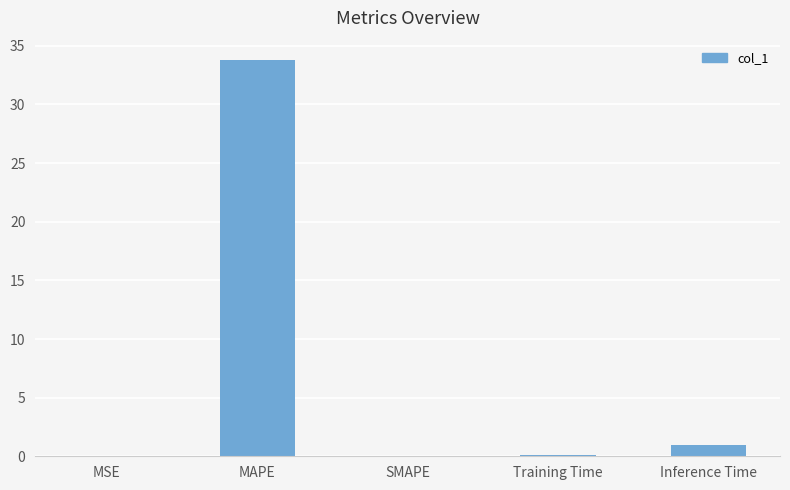

Between Inference Time and MAPE, which is larger?

MAPE